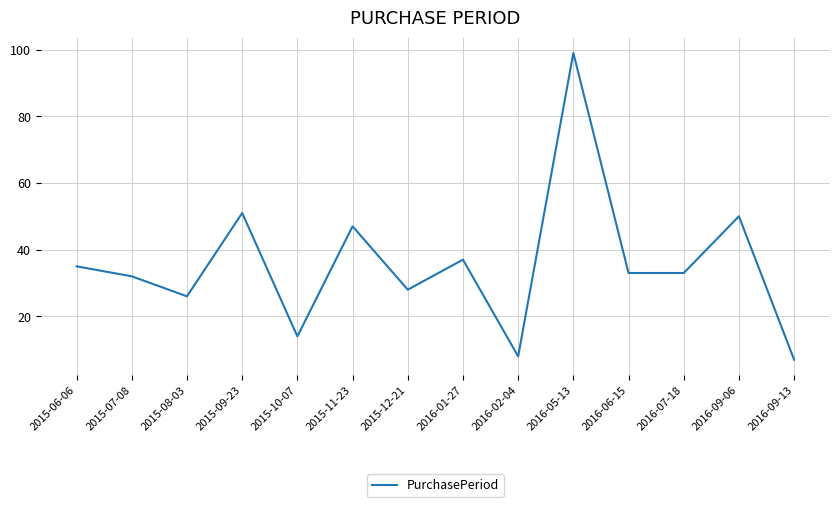

Reading left to right, transcribe all the data shown in this chart.

35	32	26	51	14	47	28	37	8	99	33	33	50	7